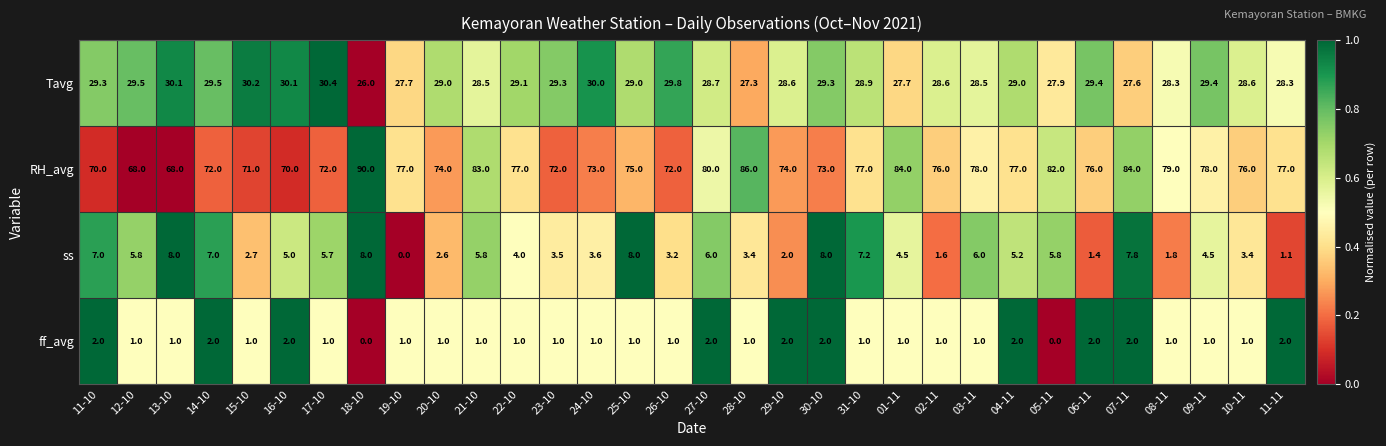

Which series has the widest spread of values?

RH_avg